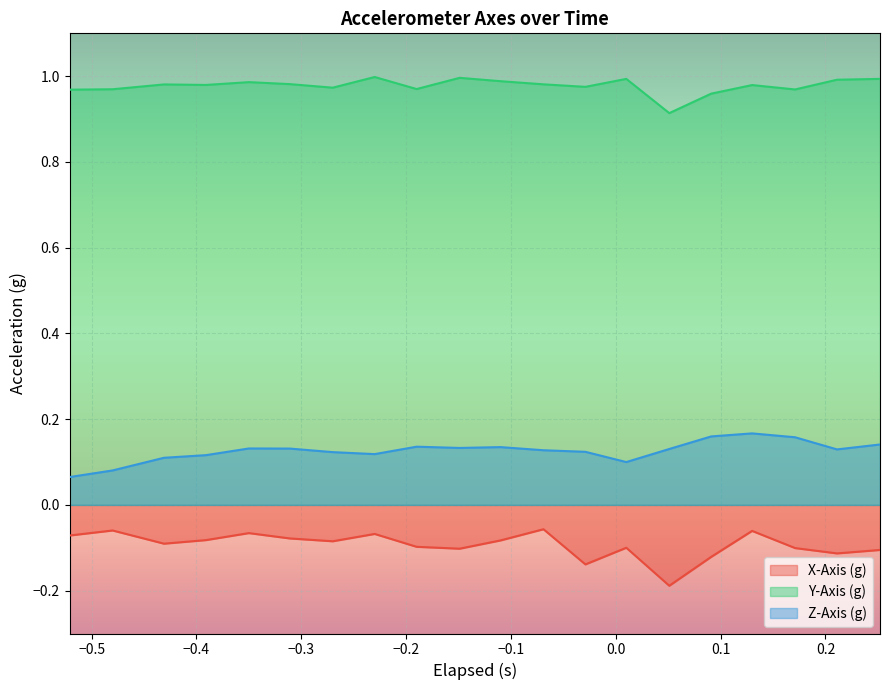

Which series has the largest total across all categories?

Y-Axis (g)